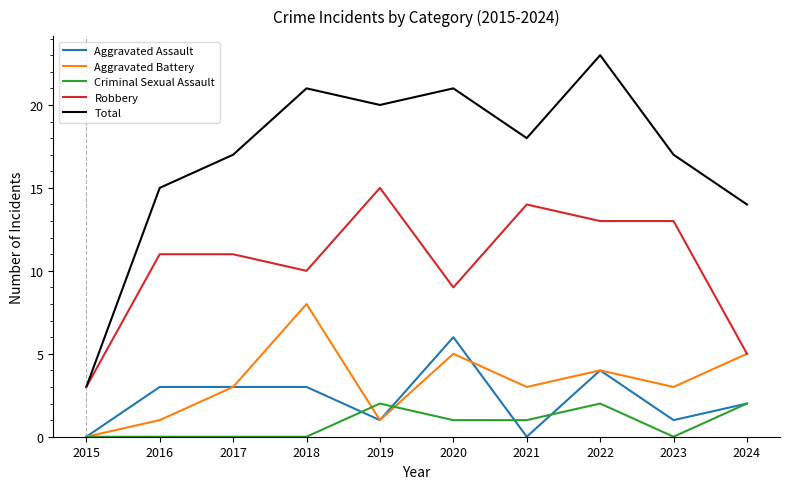

What is the maximum value shown in the chart?

23